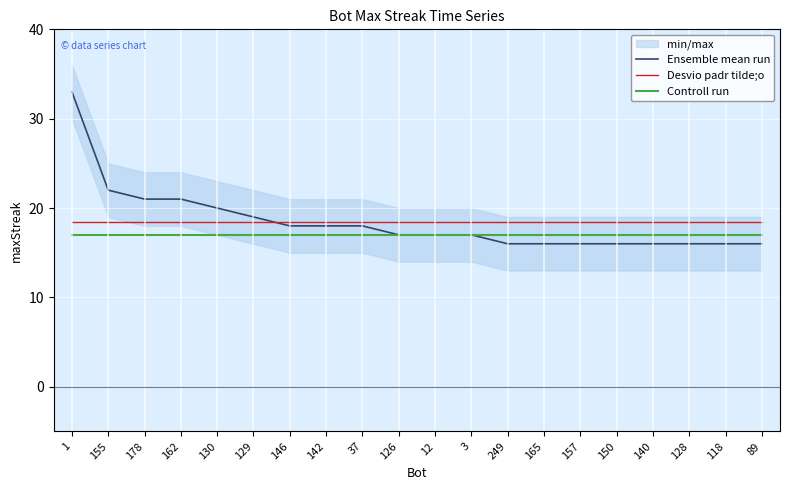

What is the average value of the Ensemble mean run series?

18.4